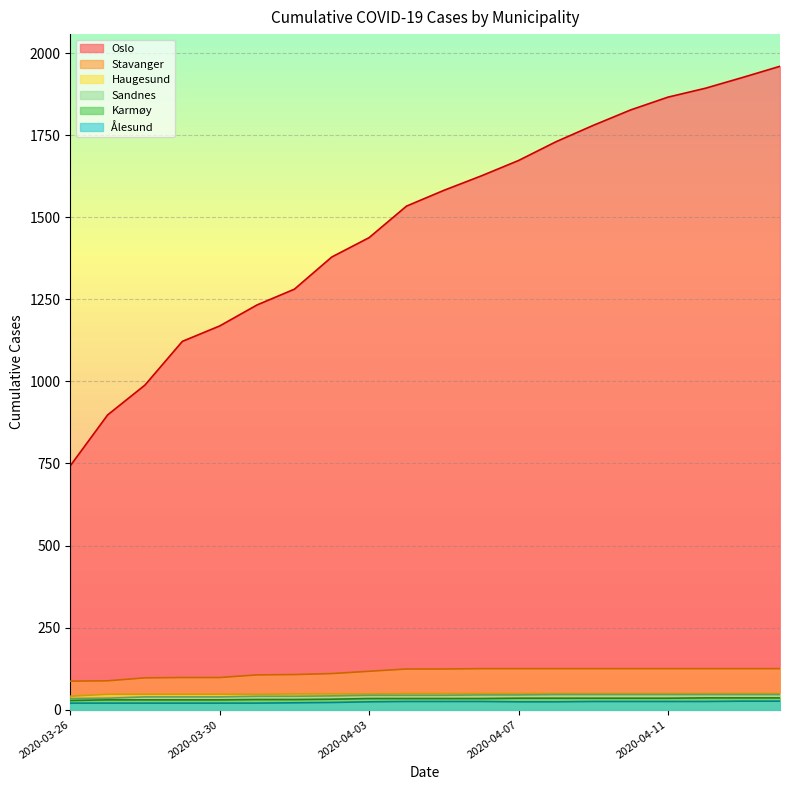

What are all the series names shown in the legend?

Oslo, Stavanger, Haugesund, Sandnes, Karmøy, Ålesund